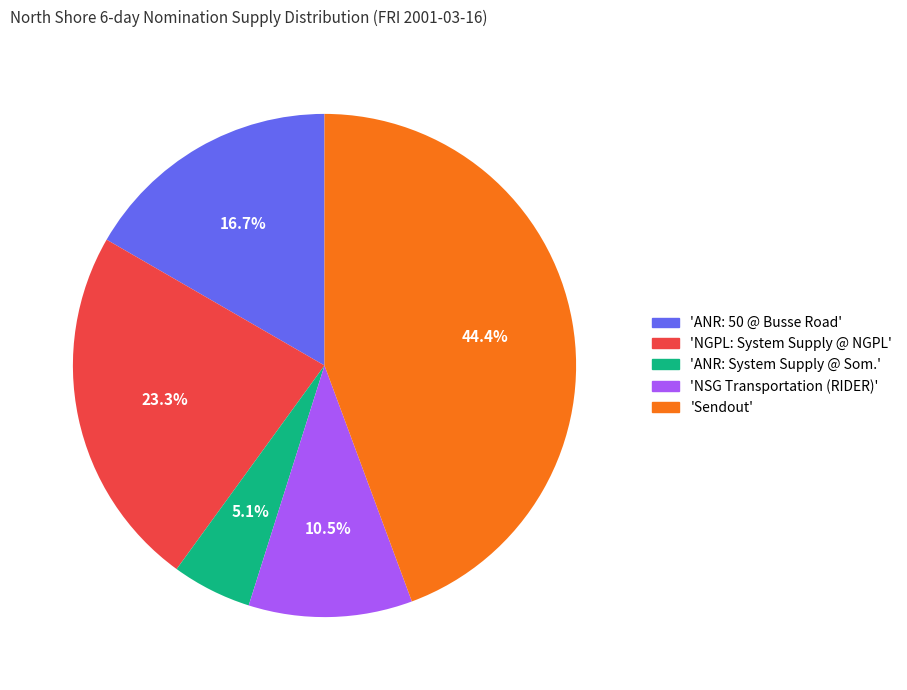

Combined, what portion of the pie is 'NGPL: System Supply @ NGPL' and 'Sendout'?

67.7%